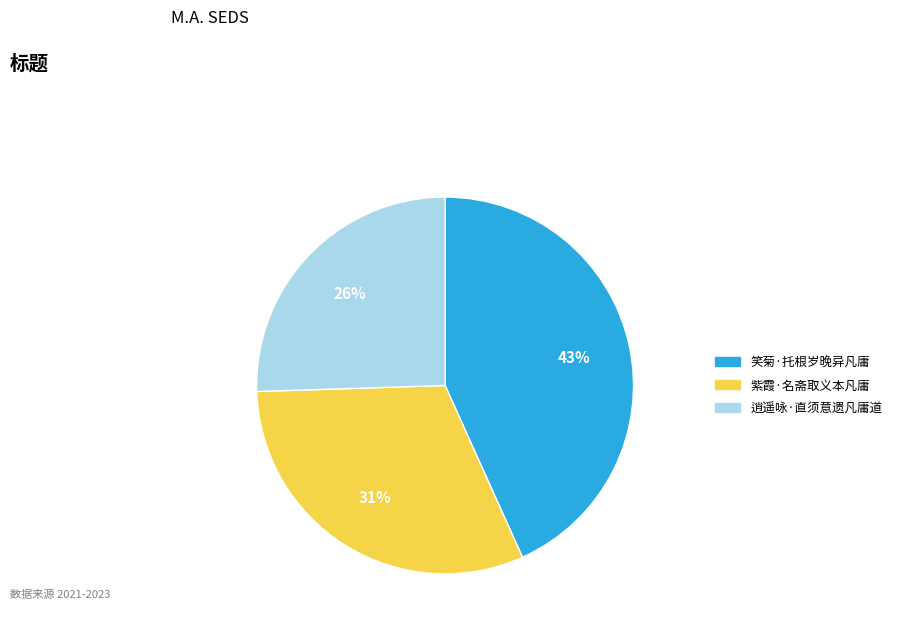

To the nearest percent, what percentage of the pie is 笑菊·托根岁晚异凡庸?

43%